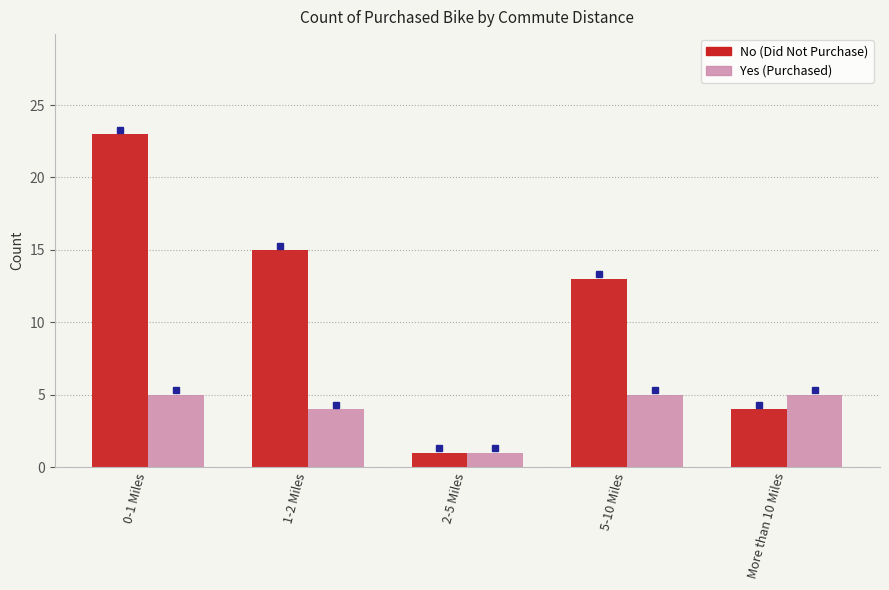

Reading left to right, transcribe all the data shown in this chart.

No: 0-1 Miles=23	1-2 Miles=15	2-5 Miles=1	5-10 Miles=13	More than 10 Miles=4
Yes: 0-1 Miles=5	1-2 Miles=4	2-5 Miles=1	5-10 Miles=5	More than 10 Miles=5